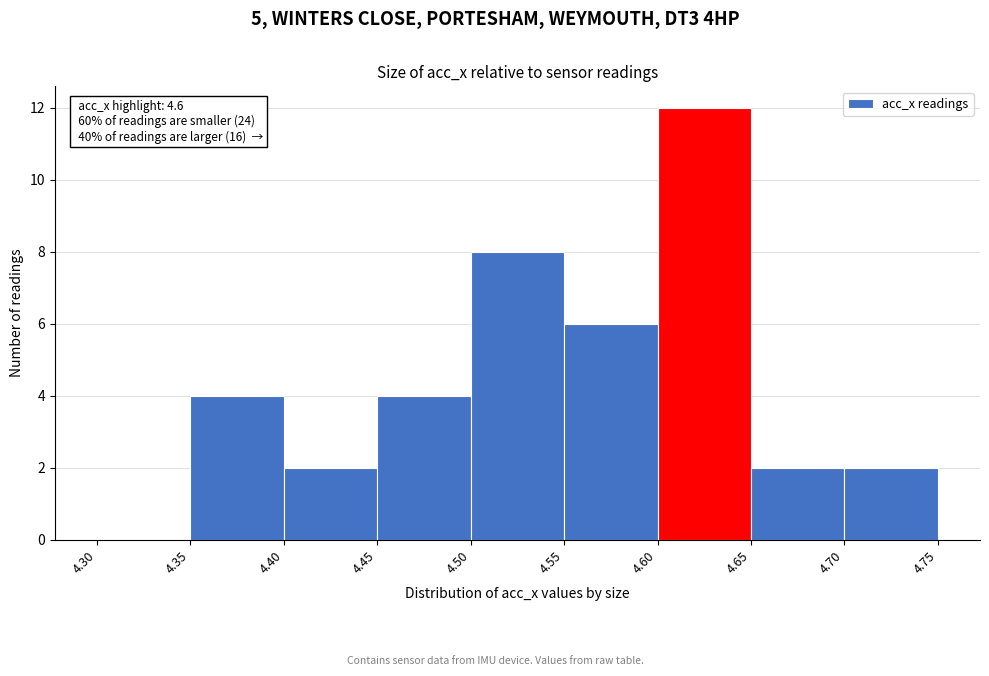

Over which range of the x-axis is the bar tallest?

4.60 to 4.65